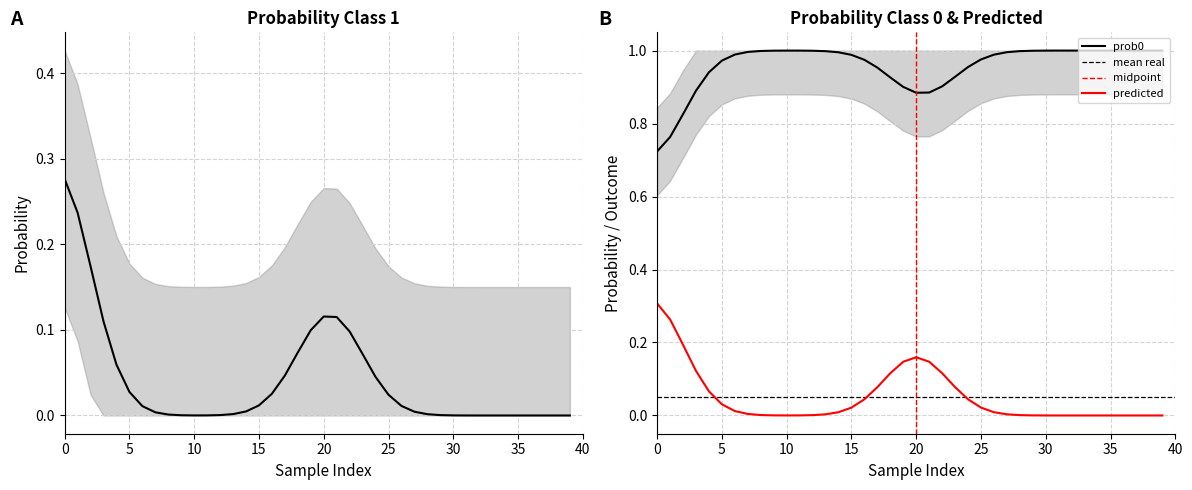

What is the spread (max minus min) of values at 4?

1.0